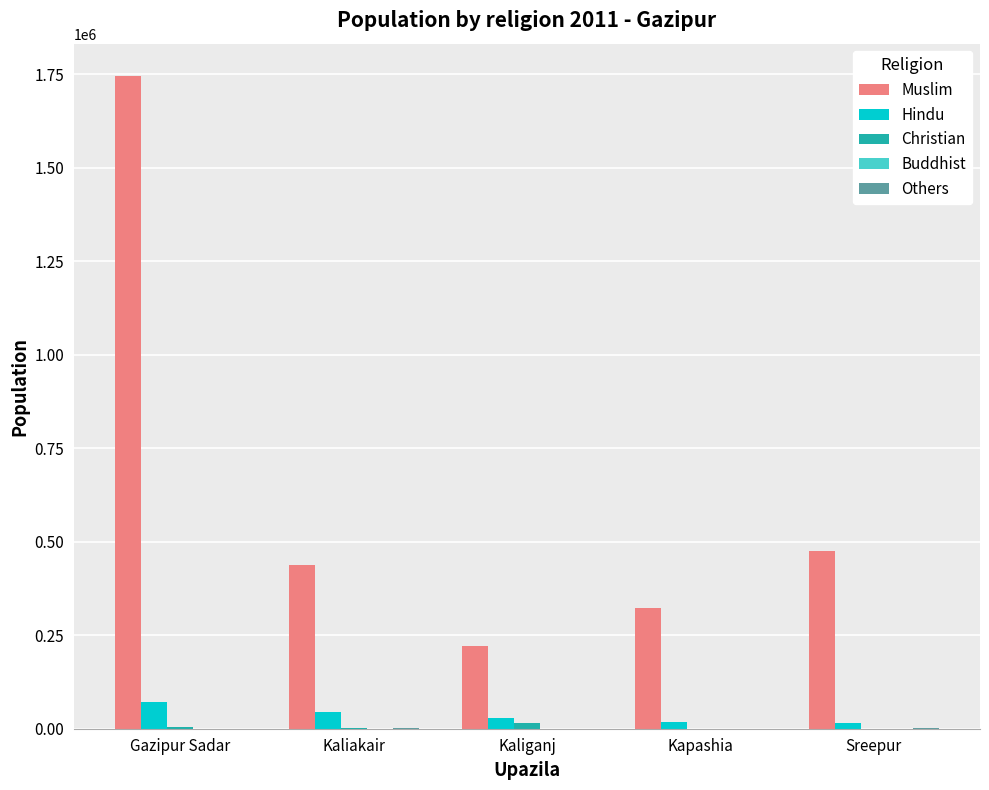

At which category is the sum across all series the highest?

Gazipur Sadar